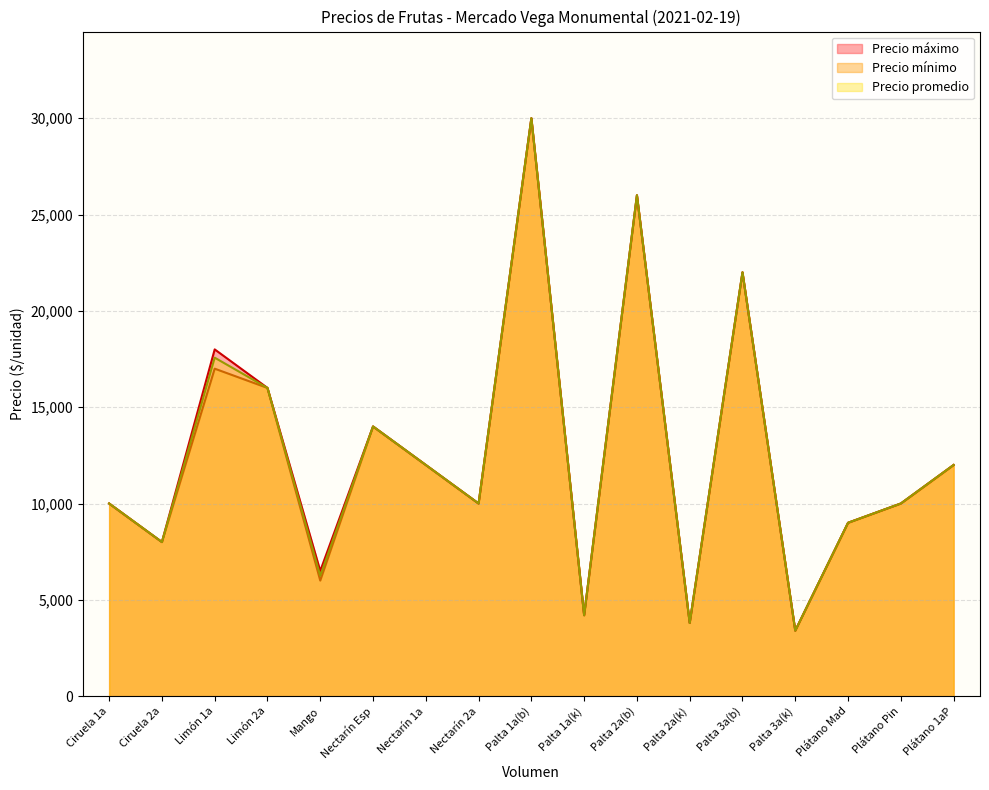

In Precio mínimo, how many points are lower than both neighbors (excluding endpoints)?

6